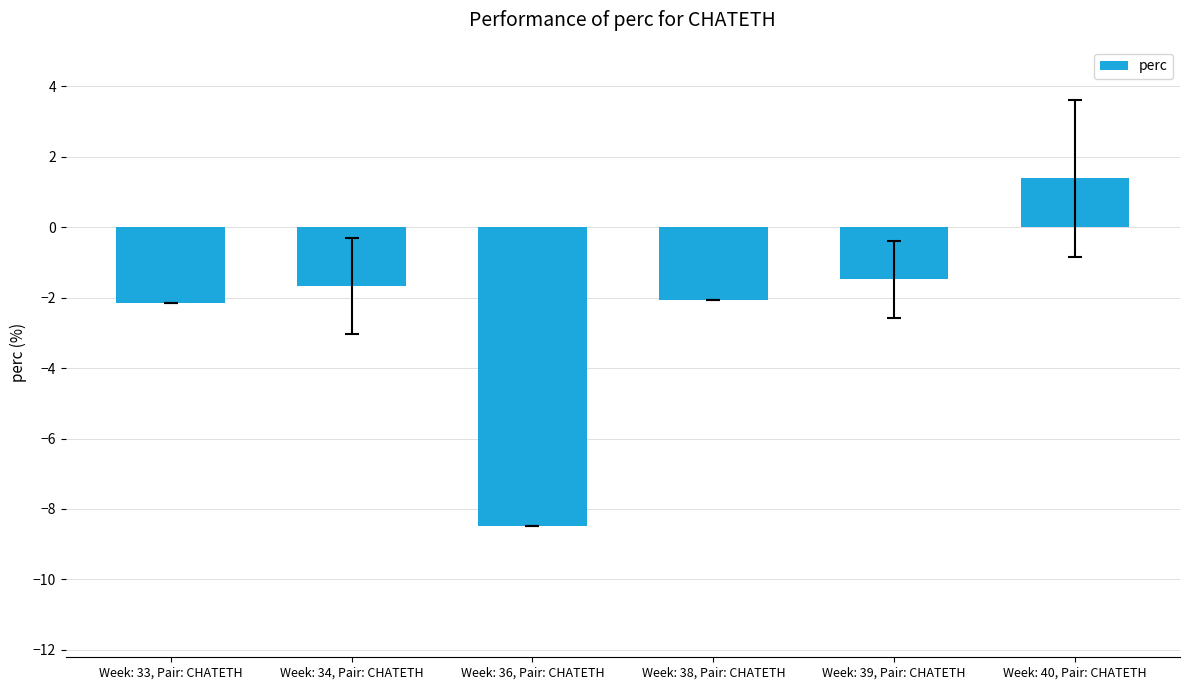

How many distinct data groups are displayed?

1